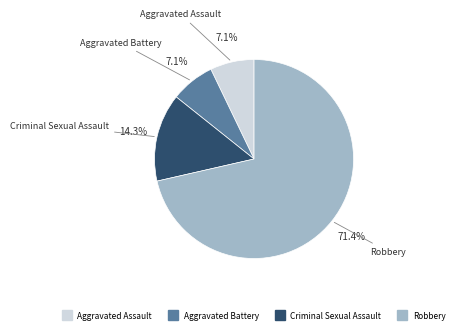

Is there any slice that represents more than half of the pie?

Yes